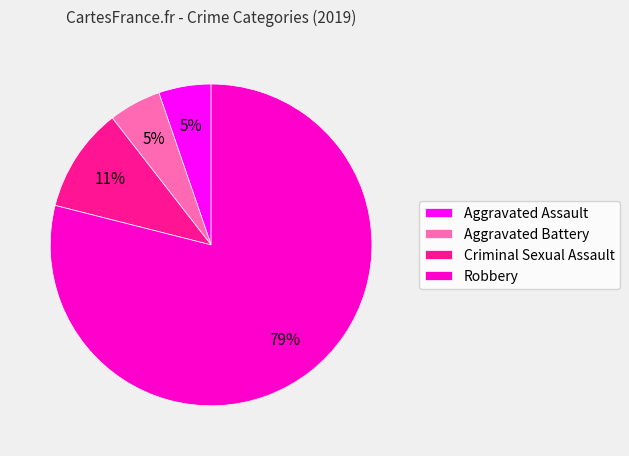

Which category has the biggest portion of the pie?

Robbery